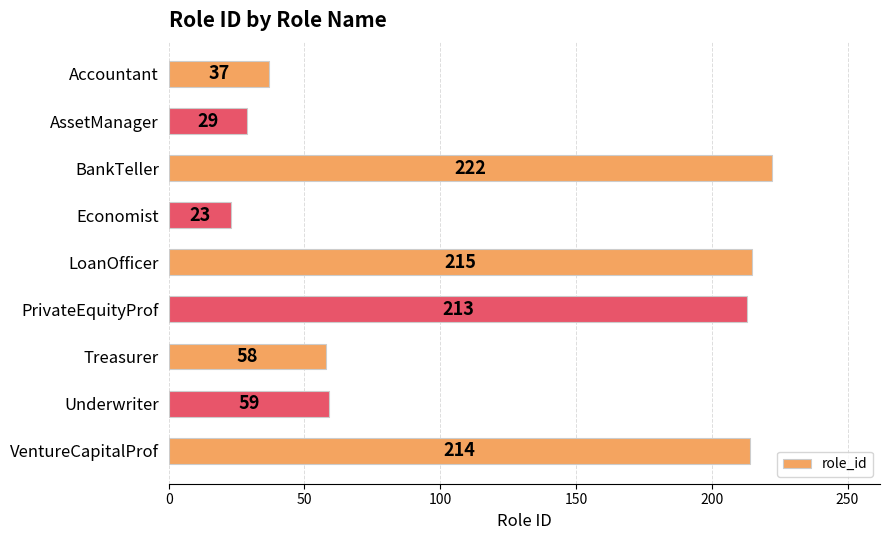

Rank the categories by value from highest to lowest.

BankTeller, LoanOfficer, VentureCapitalProf, PrivateEquityProf, Underwriter, Treasurer, Accountant, AssetManager, Economist